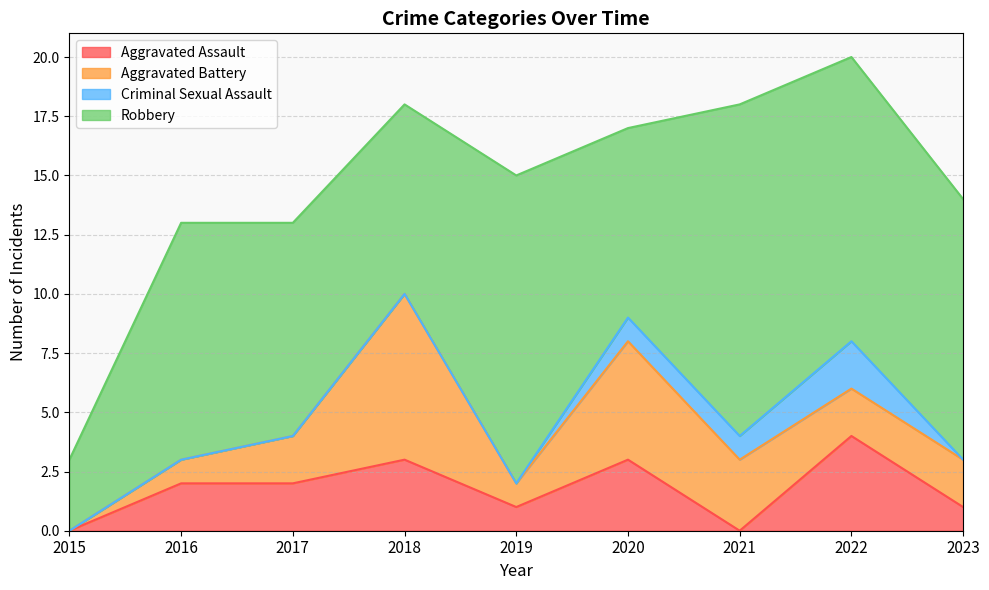

What is the total value across all series at 2022?

20